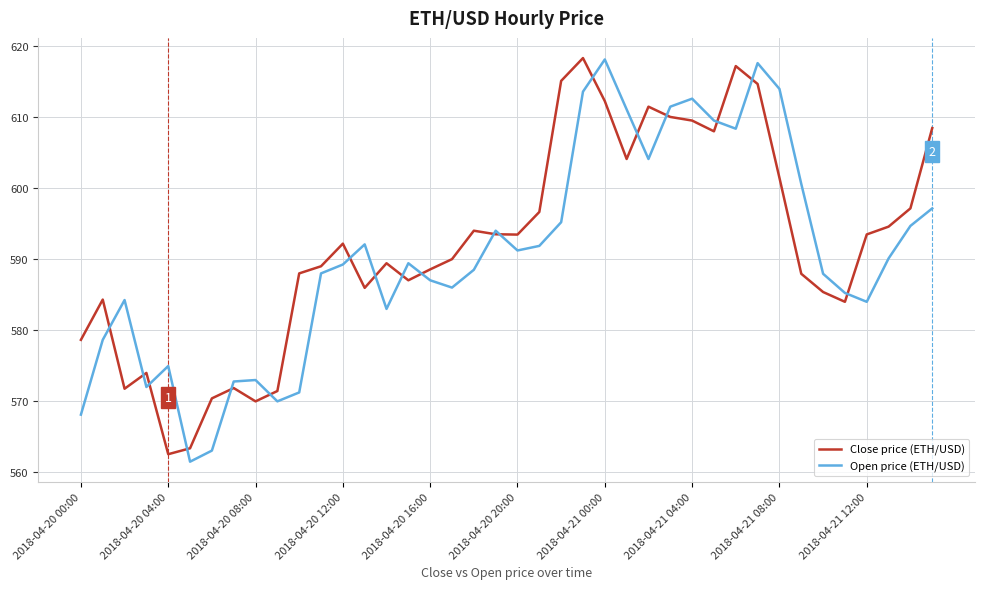

What is the minimum value shown in the chart?

561.5